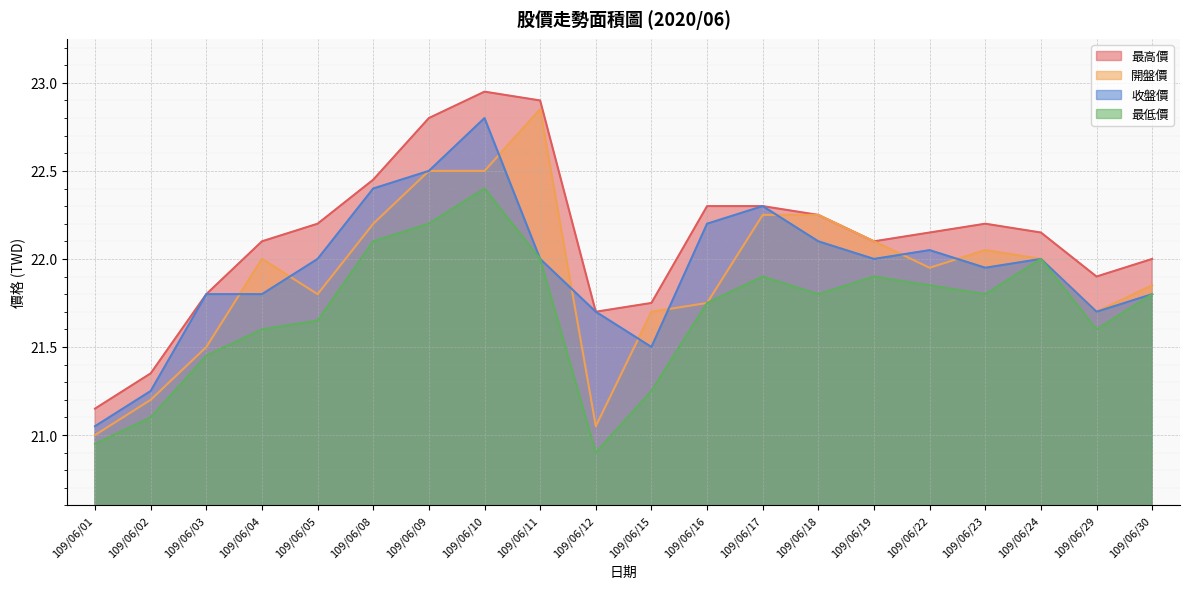

Reading left to right, extract all data points from this chart.

最高價: 109/06/01=21.1	109/06/02=21.4	109/06/03=21.8	109/06/04=22.1	109/06/05=22.2	109/06/08=22.4	109/06/09=22.8	109/06/10=22.9	109/06/11=22.9	109/06/12=21.7	109/06/15=21.8	109/06/16=22.3	109/06/17=22.3	109/06/18=22.2	109/06/19=22.1	109/06/22=22.1	109/06/23=22.2	109/06/24=22.1	109/06/29=21.9	109/06/30=22.0
開盤價: 109/06/01=21.0	109/06/02=21.2	109/06/03=21.5	109/06/04=22.0	109/06/05=21.8	109/06/08=22.2	109/06/09=22.5	109/06/10=22.5	109/06/11=22.9	109/06/12=21.1	109/06/15=21.7	109/06/16=21.8	109/06/17=22.2	109/06/18=22.2	109/06/19=22.1	109/06/22=21.9	109/06/23=22.1	109/06/24=22.0	109/06/29=21.7	109/06/30=21.9
收盤價: 109/06/01=21.1	109/06/02=21.2	109/06/03=21.8	109/06/04=21.8	109/06/05=22.0	109/06/08=22.4	109/06/09=22.5	109/06/10=22.8	109/06/11=22.0	109/06/12=21.7	109/06/15=21.5	109/06/16=22.2	109/06/17=22.3	109/06/18=22.1	109/06/19=22.0	109/06/22=22.1	109/06/23=21.9	109/06/24=22.0	109/06/29=21.7	109/06/30=21.8
最低價: 109/06/01=20.9	109/06/02=21.1	109/06/03=21.4	109/06/04=21.6	109/06/05=21.6	109/06/08=22.1	109/06/09=22.2	109/06/10=22.4	109/06/11=22.0	109/06/12=20.9	109/06/15=21.2	109/06/16=21.8	109/06/17=21.9	109/06/18=21.8	109/06/19=21.9	109/06/22=21.9	109/06/23=21.8	109/06/24=22.0	109/06/29=21.6	109/06/30=21.8